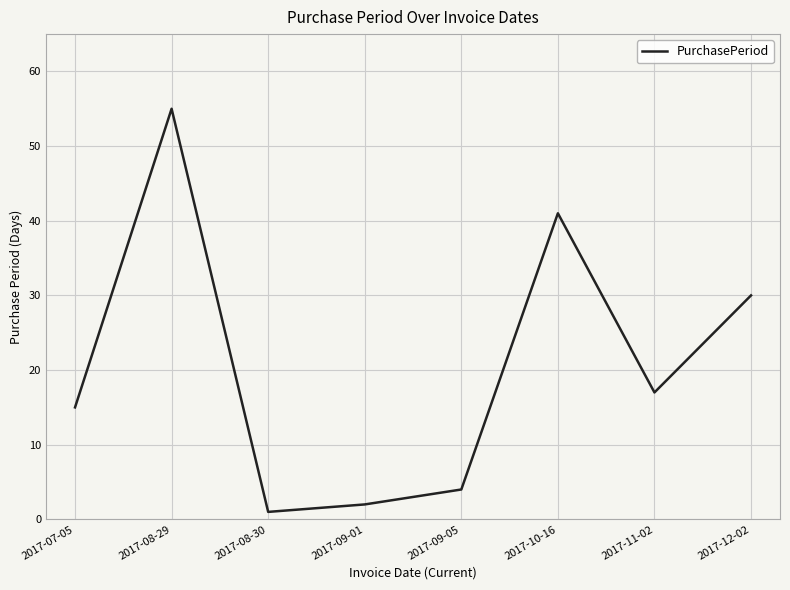

Where does the data first go above 17?

2017-08-29